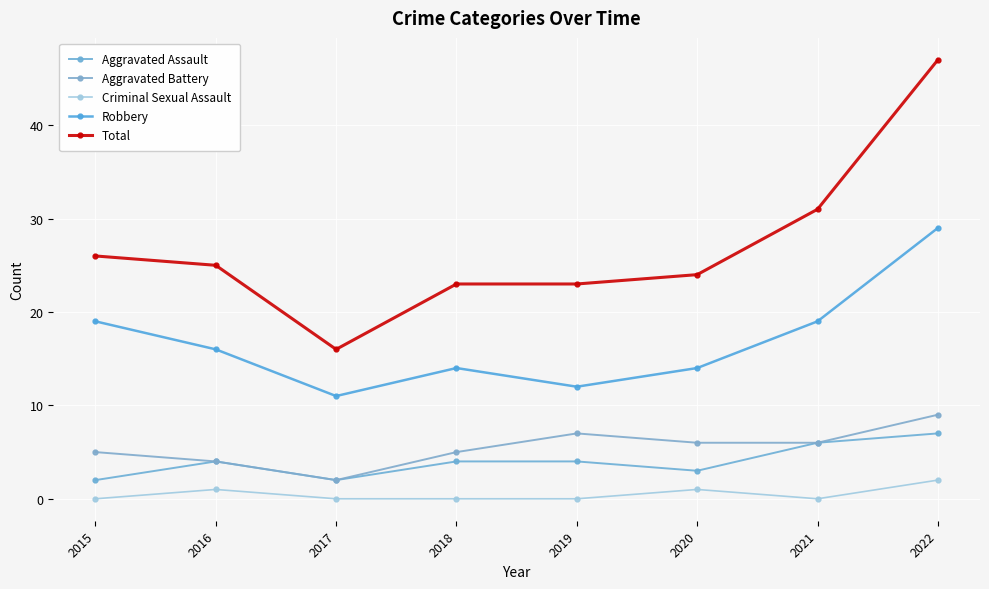

At which category does Criminal Sexual Assault reach its first local valley?

2021